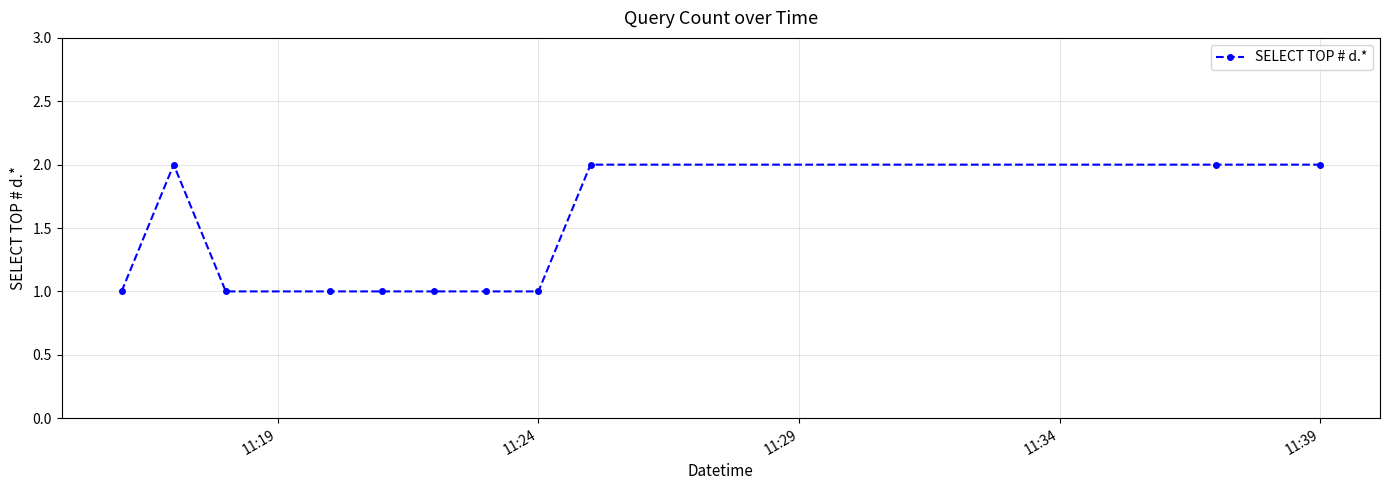

Does the chart display data point markers on the line(s)?

Yes